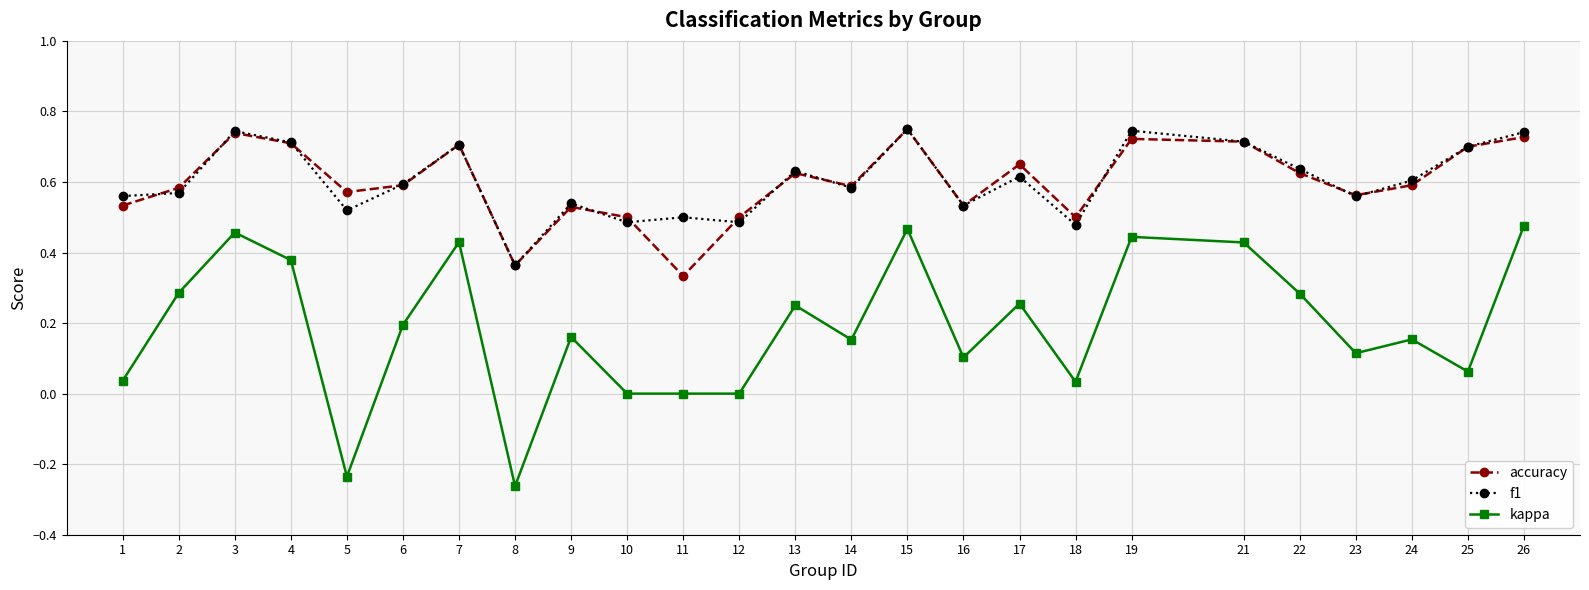

Is the value of accuracy at 10 greater than the value of kappa at 2?

Yes